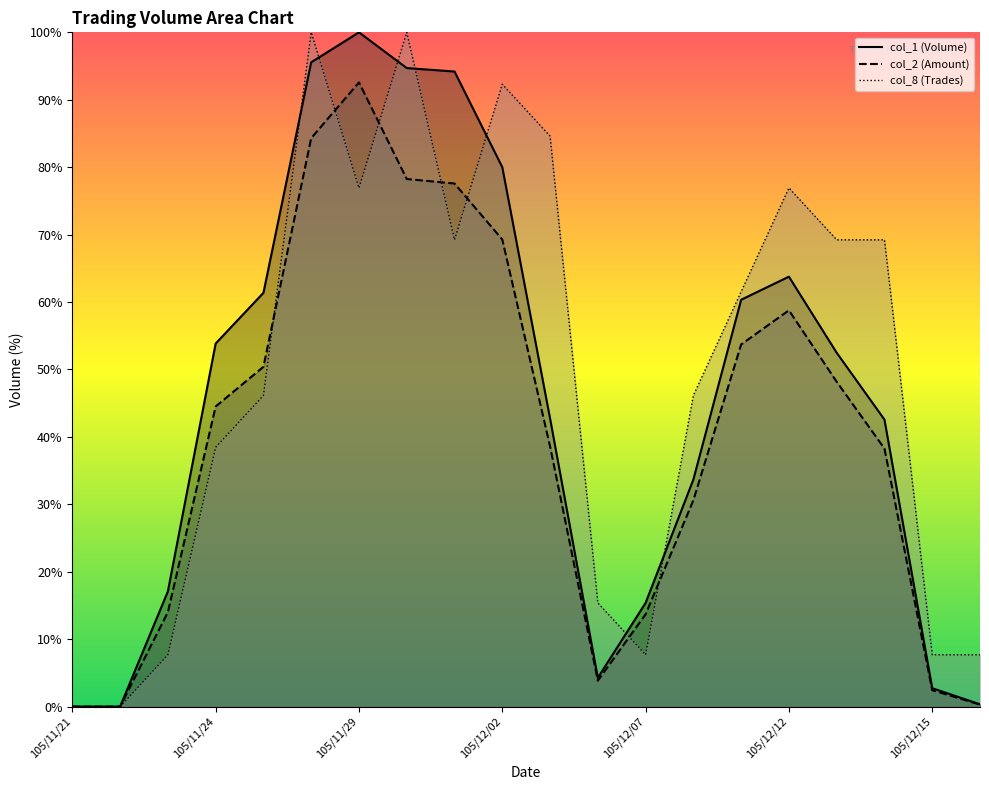

What is the difference between the second highest and second lowest values in the col_1 series?

95.6